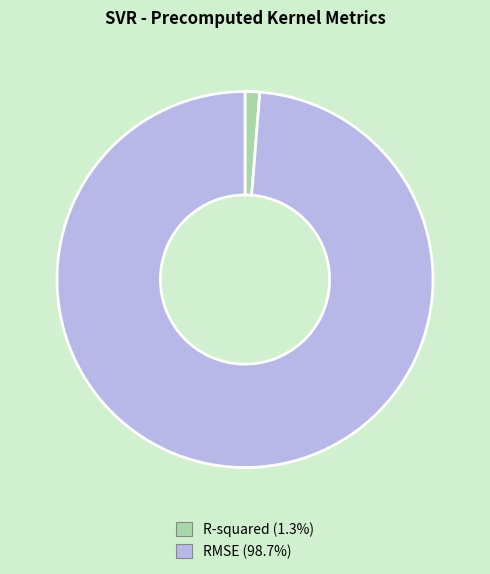

The RMSE slice represents 99% of the pie. True or false?

True